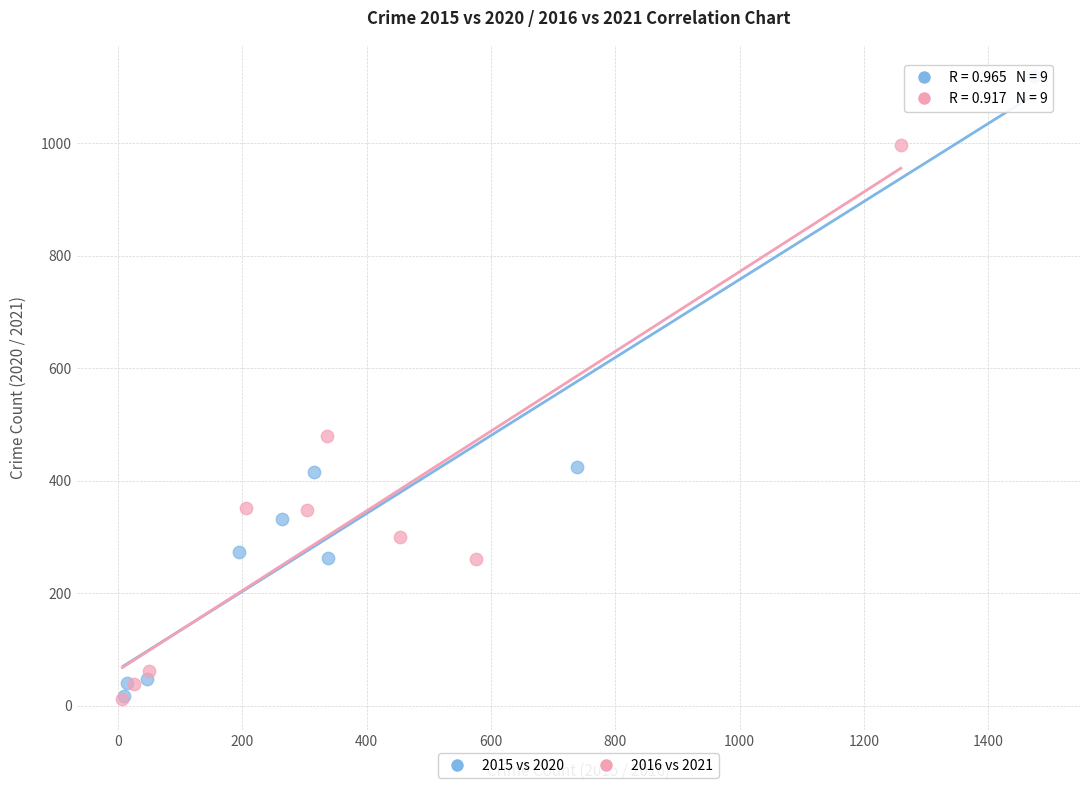

Which series contains the highest Y value?

2015 vs 2020